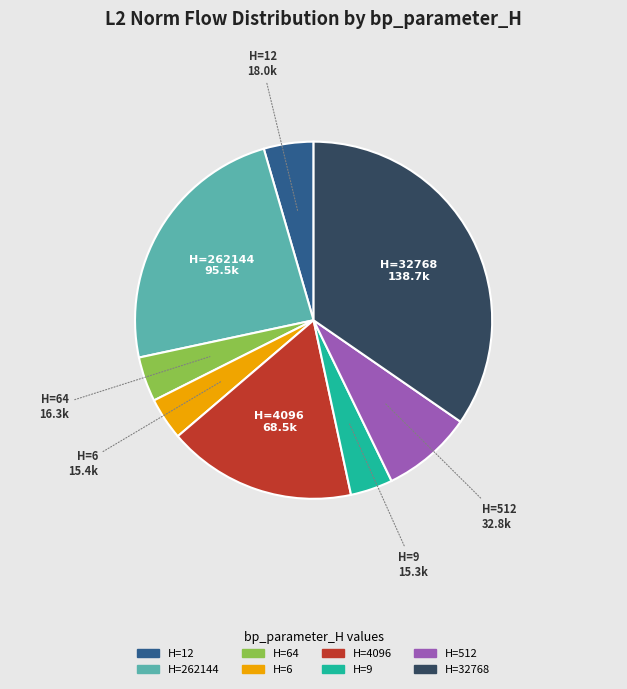

Is there a majority slice in this chart?

No